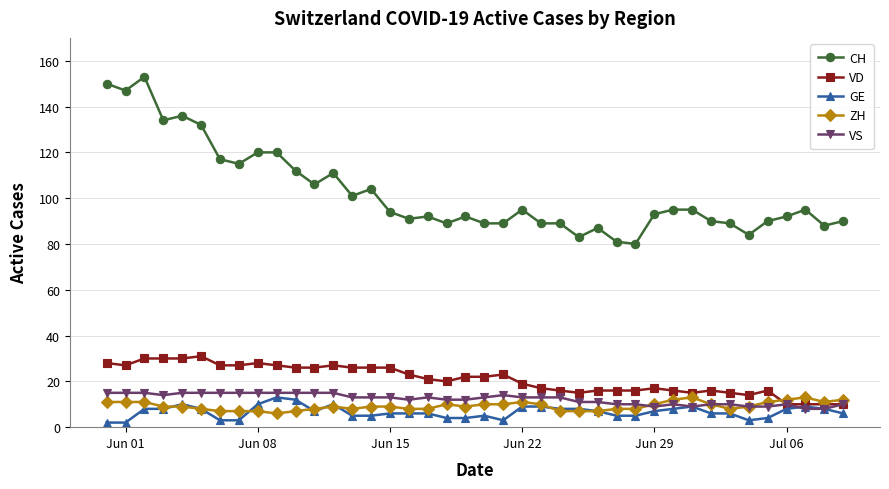

True or false: ZH has more than 0 interior local peaks.

True